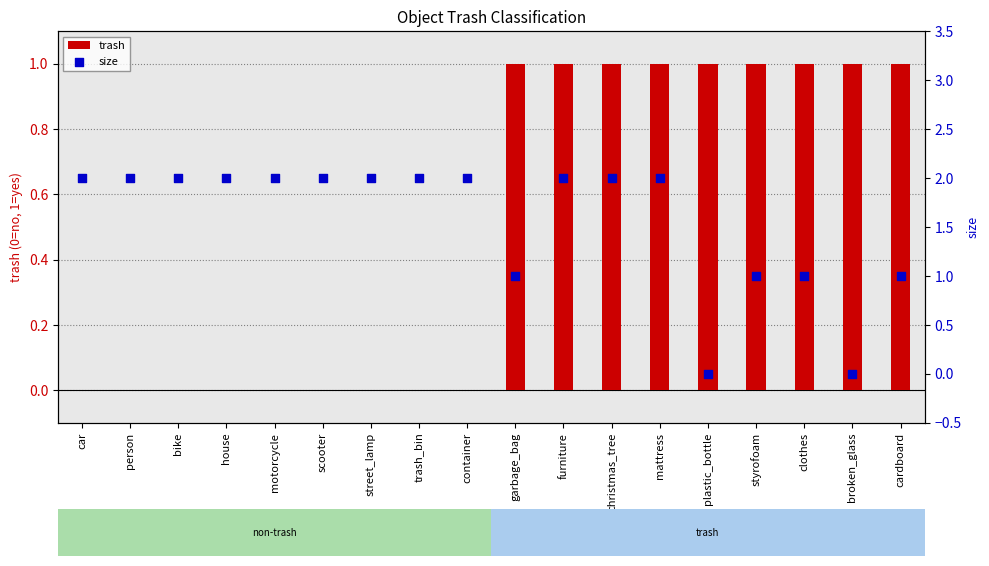

What are all the series names shown in the legend?

trash, size